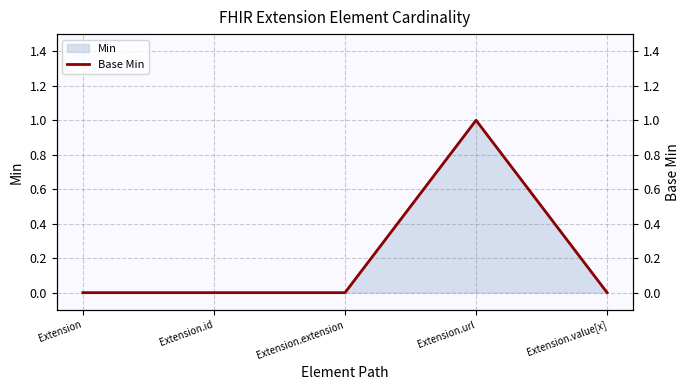

Reading left to right, what are all the values shown in this chart?

0	0	0	1	0